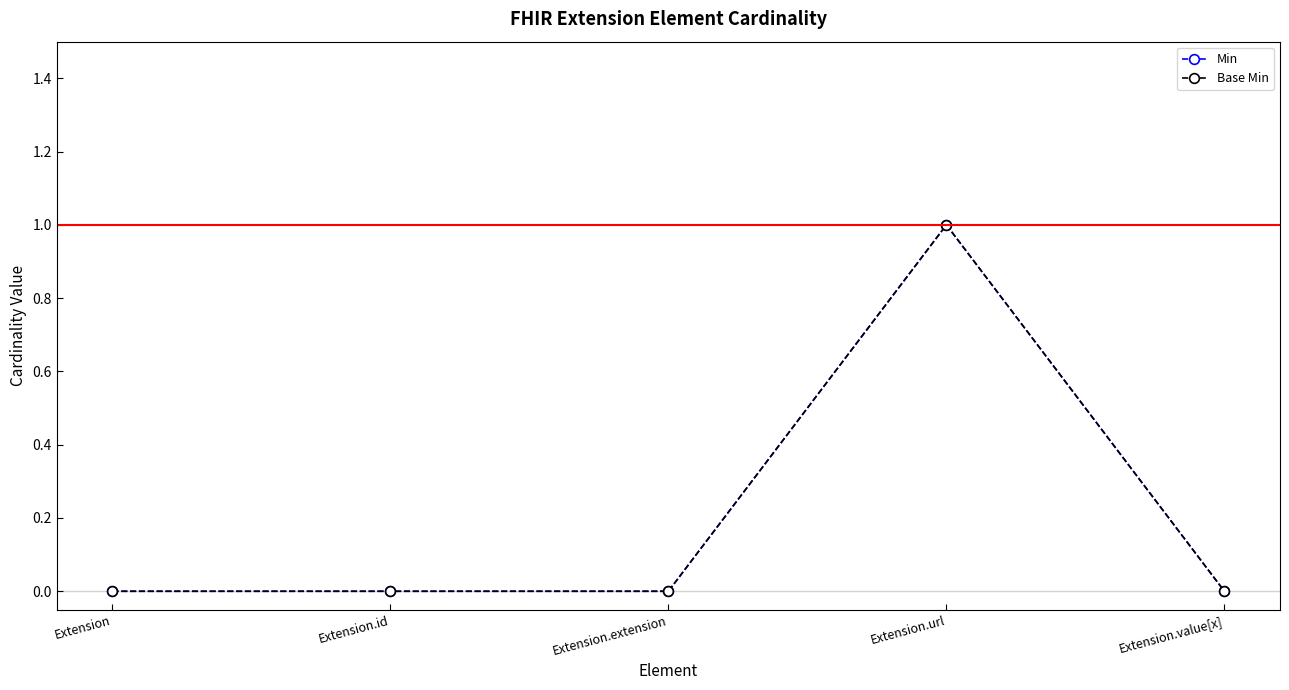

Does the chart have visible grid lines?

No